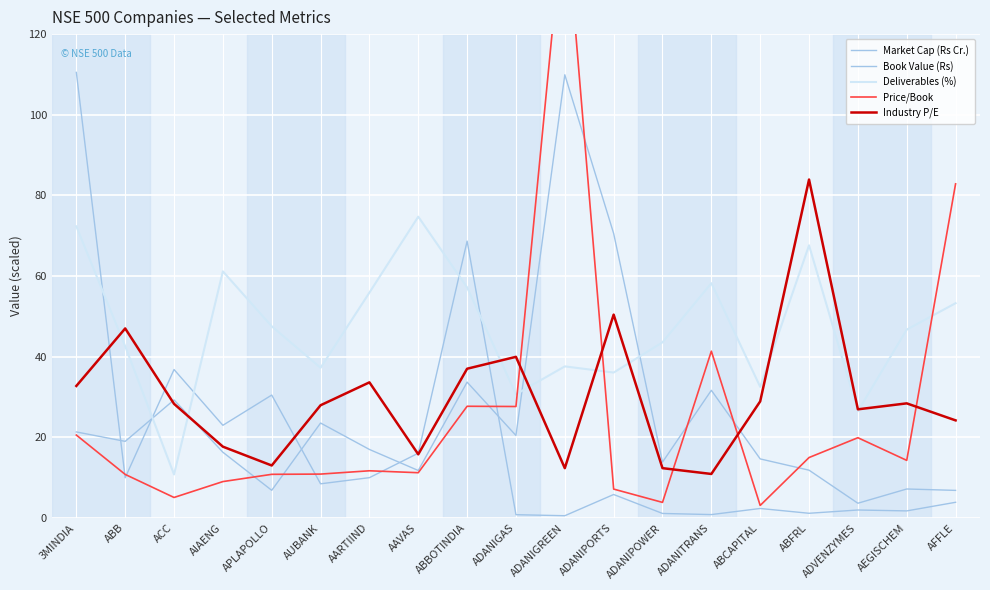

What is the average value of the Book Value (Rs) series?

17.6